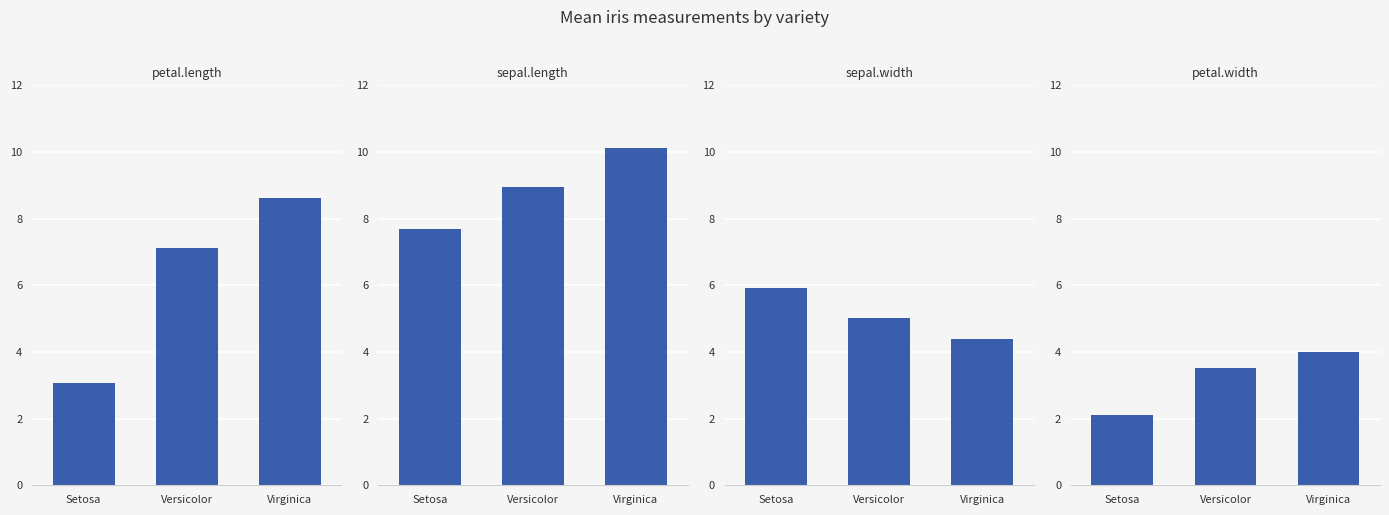

Between Setosa and Virginica, which is larger?

Virginica